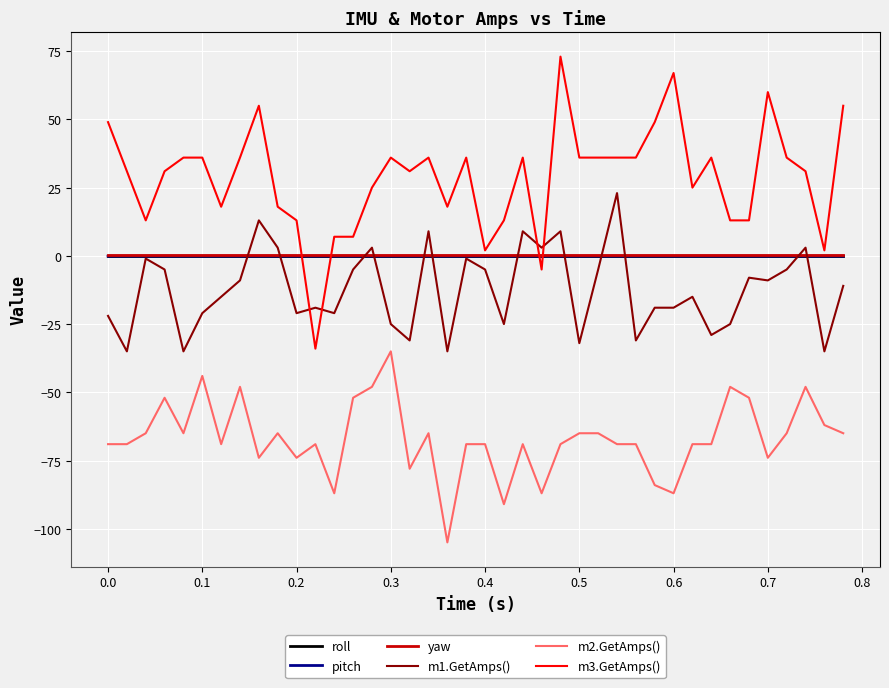

What is the greatest value displayed?

73.0